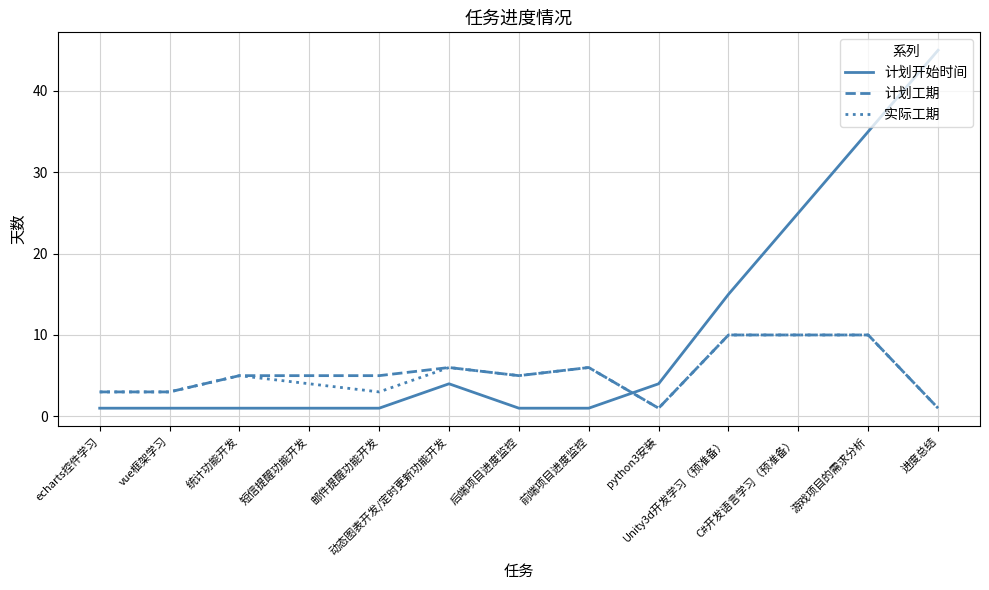

What is the minimum value shown in the chart?

1